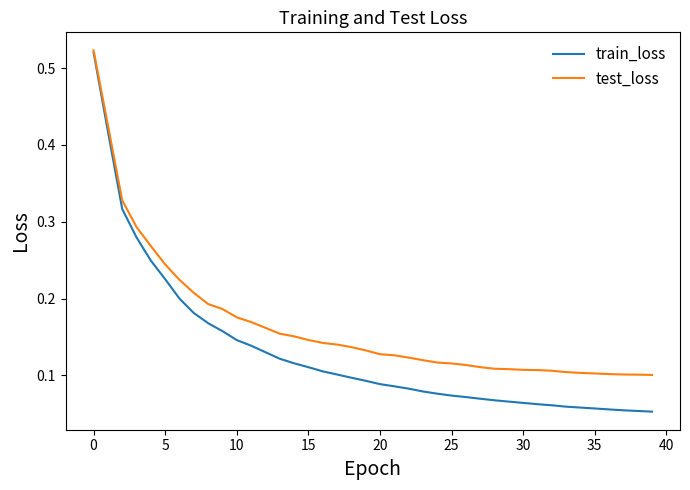

Which series has the widest spread of values?

train_loss